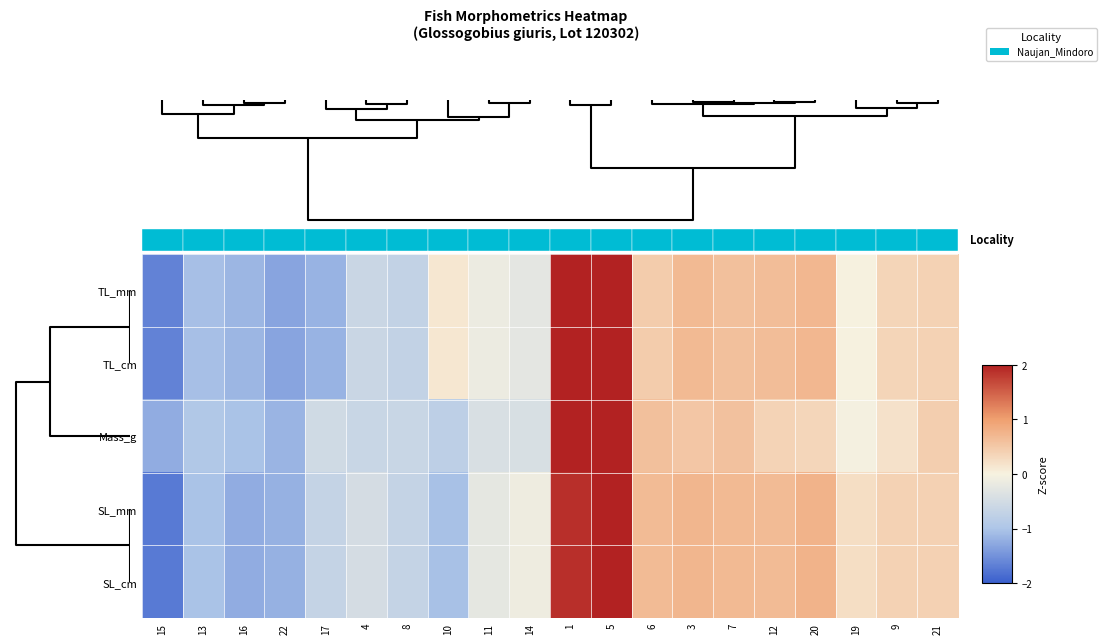

How many negative values does the TL_mm series have?

9